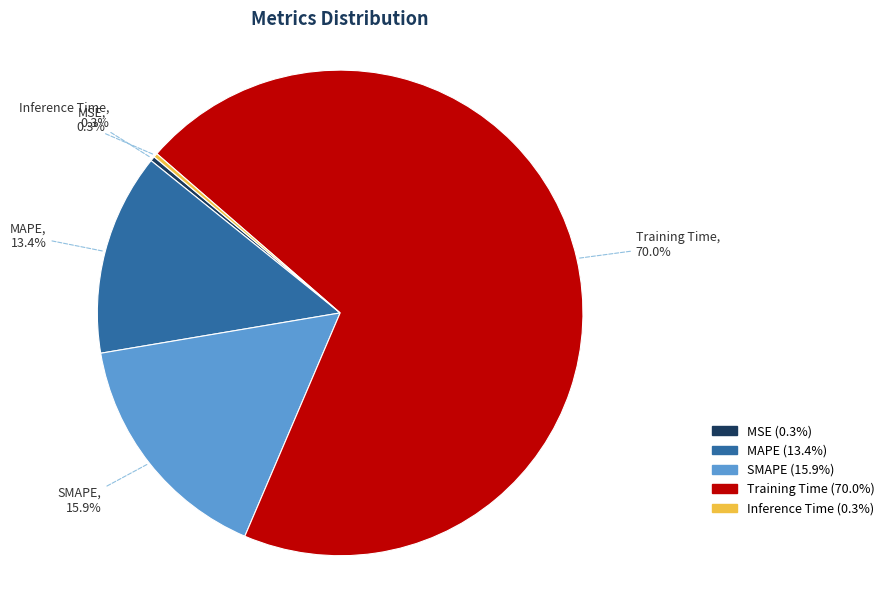

Combined, do Training Time and MAPE account for over 50%?

Yes